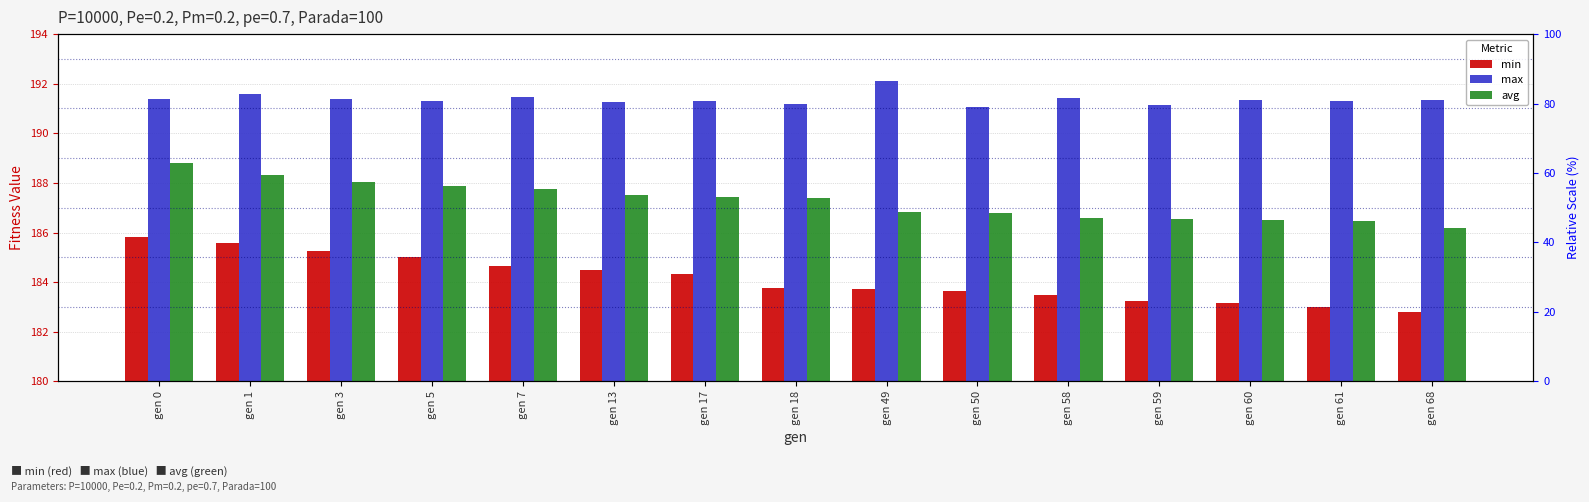

The value of max at gen 18 is 327.7. True or false?

False